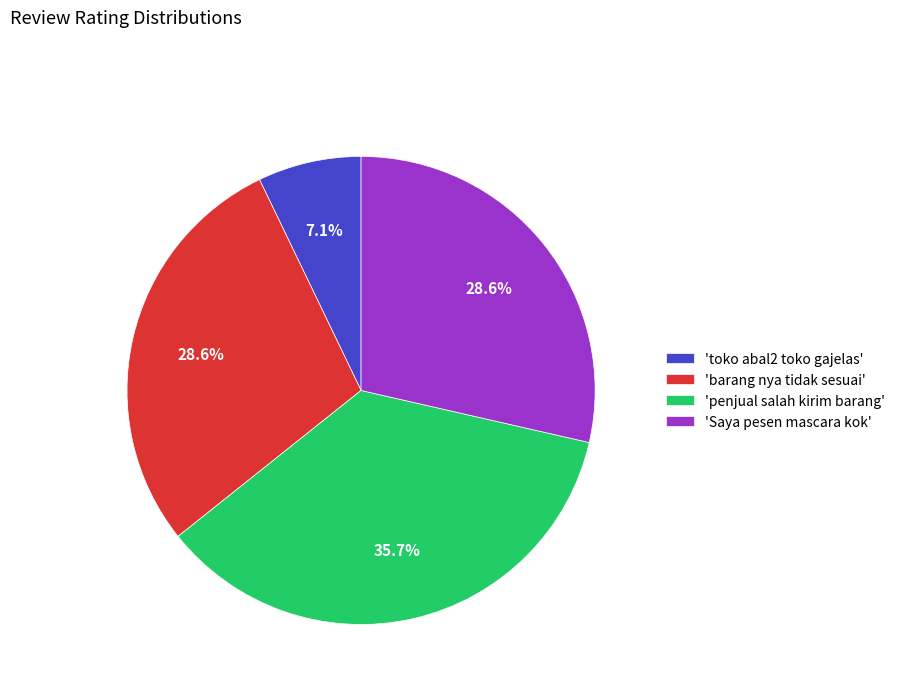

Does any single category account for the majority?

No